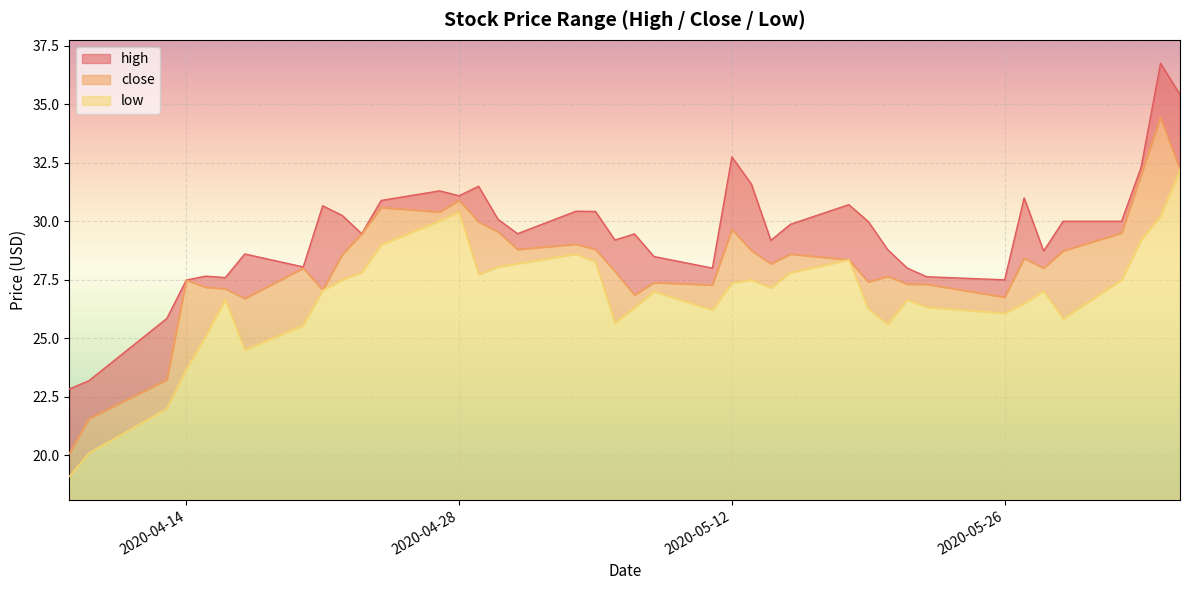

What is the value of the low point at the 8th from the left?

25.6